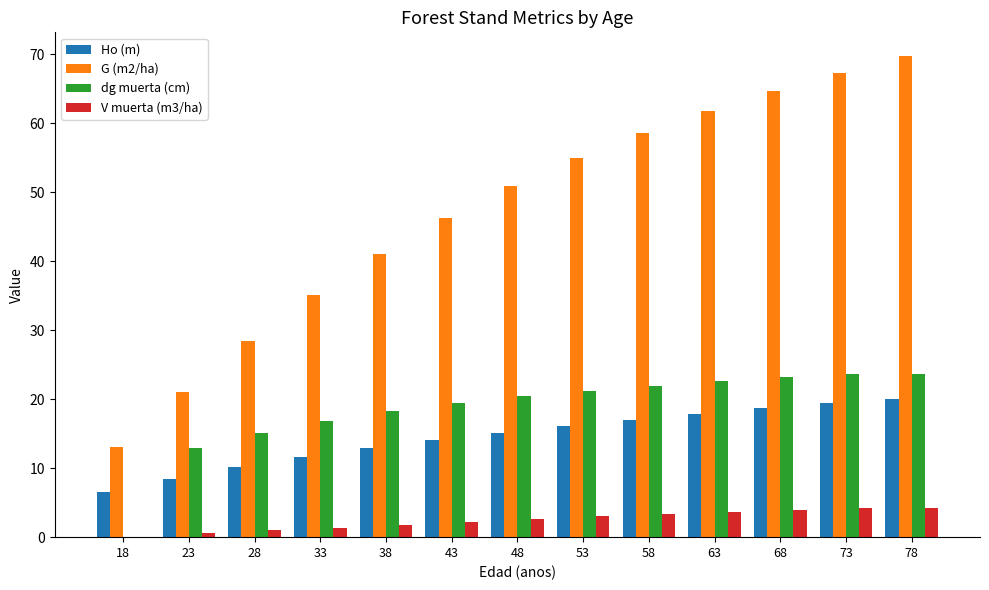

Is the value of dg muerta (cm) at 48 greater than the value of Ho (m) at 63?

Yes